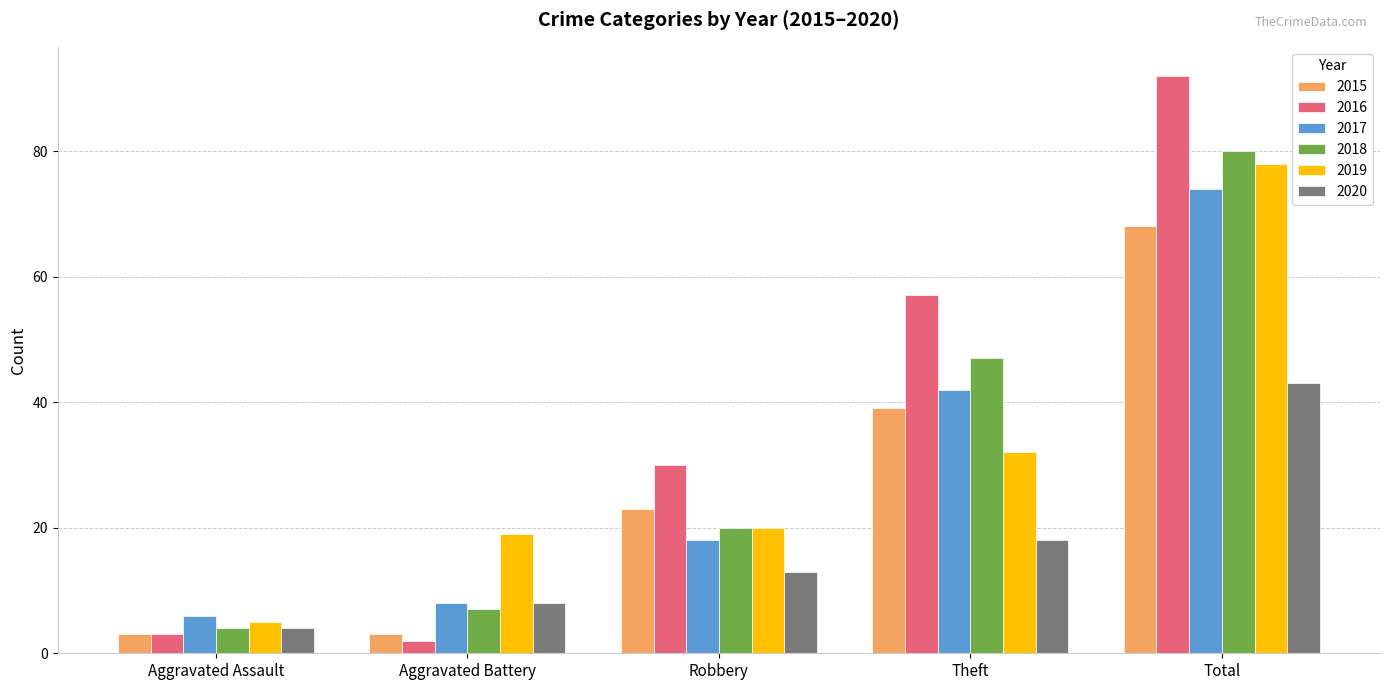

Which category has the lowest value across all series?

Aggravated Battery